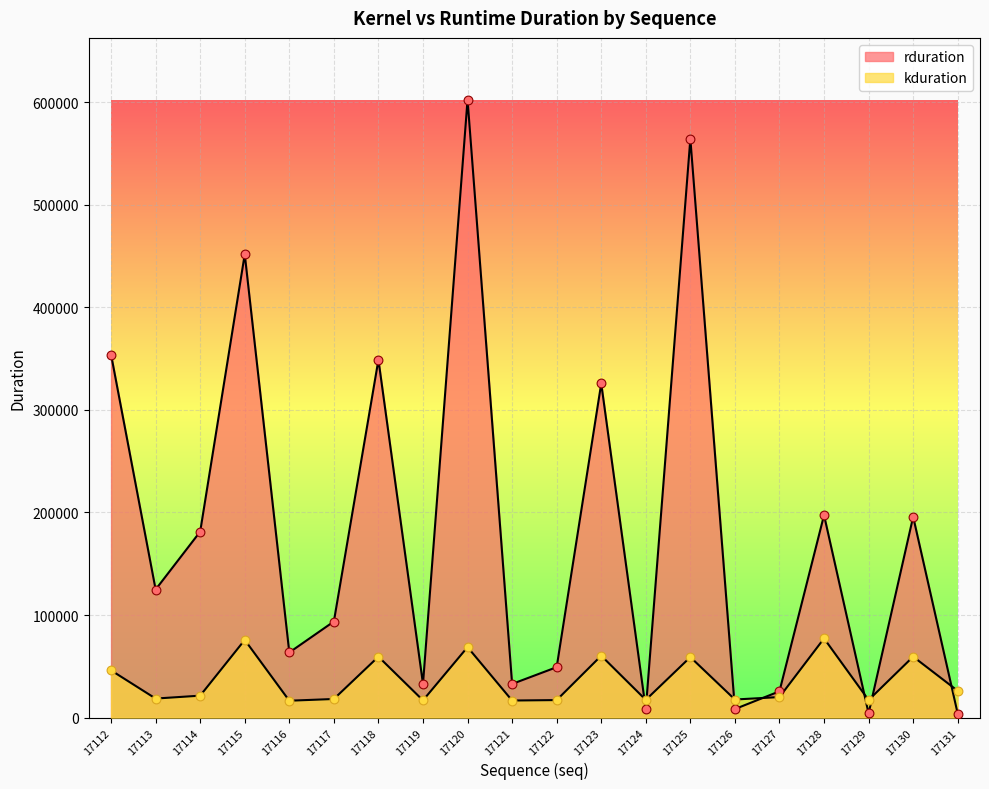

Is the value of rduration at 17121 greater than the value of kduration at 17129?

Yes